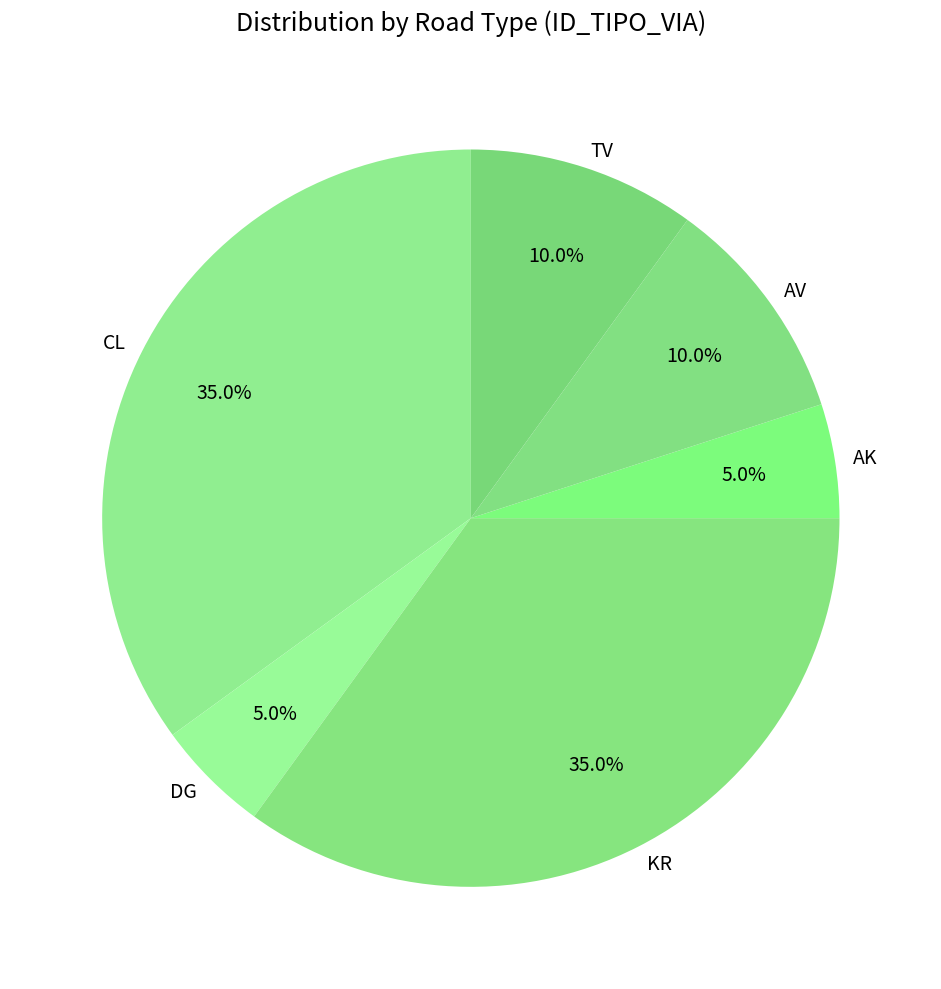

True or false: KR accounts for 41% of the total.

False